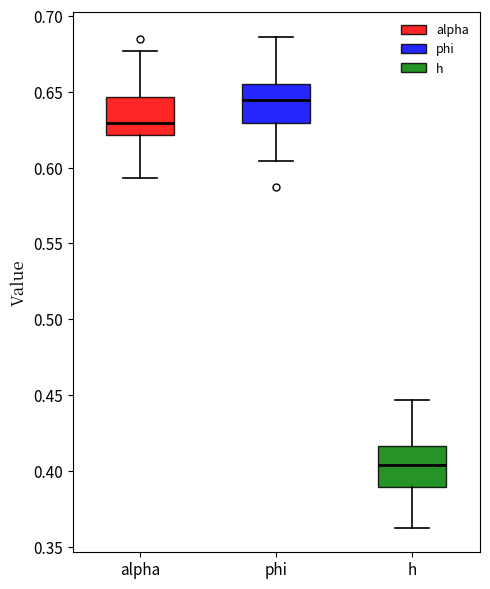

Reading left to right, read every box against the y-axis: the position of its median line, the range the box covers, and the ends of its whiskers. The values are not printed on the chart, so give them approximately, as read against the axis.

alpha: median 0.630, box 0.620 to 0.645, whiskers 0.595 to 0.675
phi: median 0.645, box 0.630 to 0.655, whiskers 0.605 to 0.685
h: median 0.405, box 0.390 to 0.415, whiskers 0.365 to 0.445